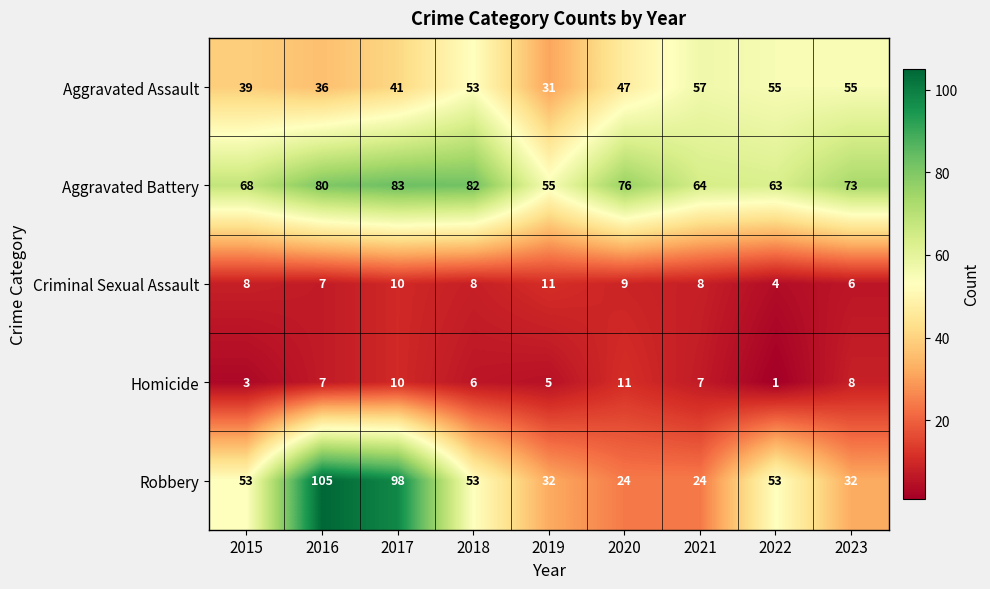

Which series changed the most between 2016 and 2022?

Robbery